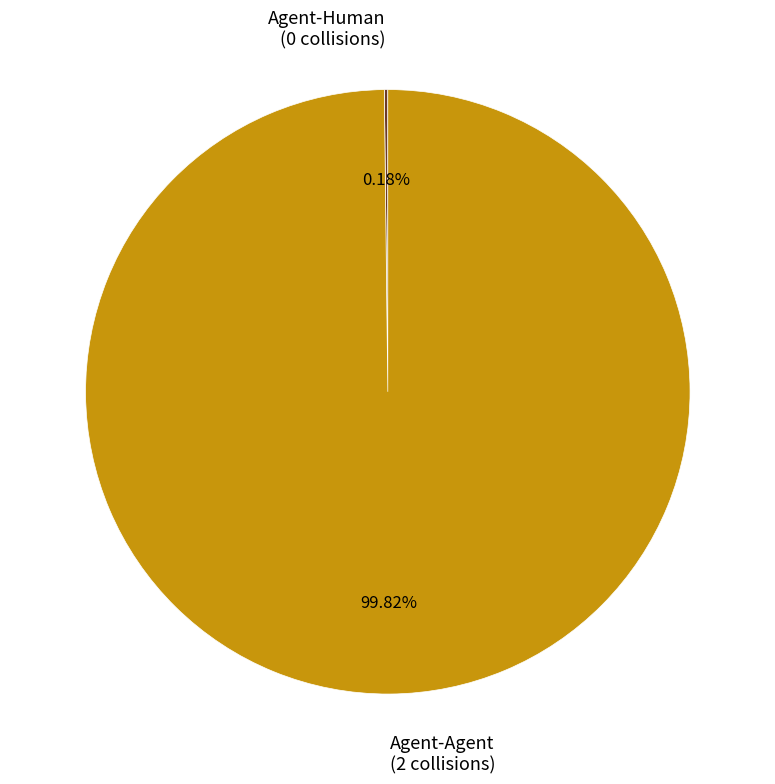

Does any single category account for the majority?

Yes